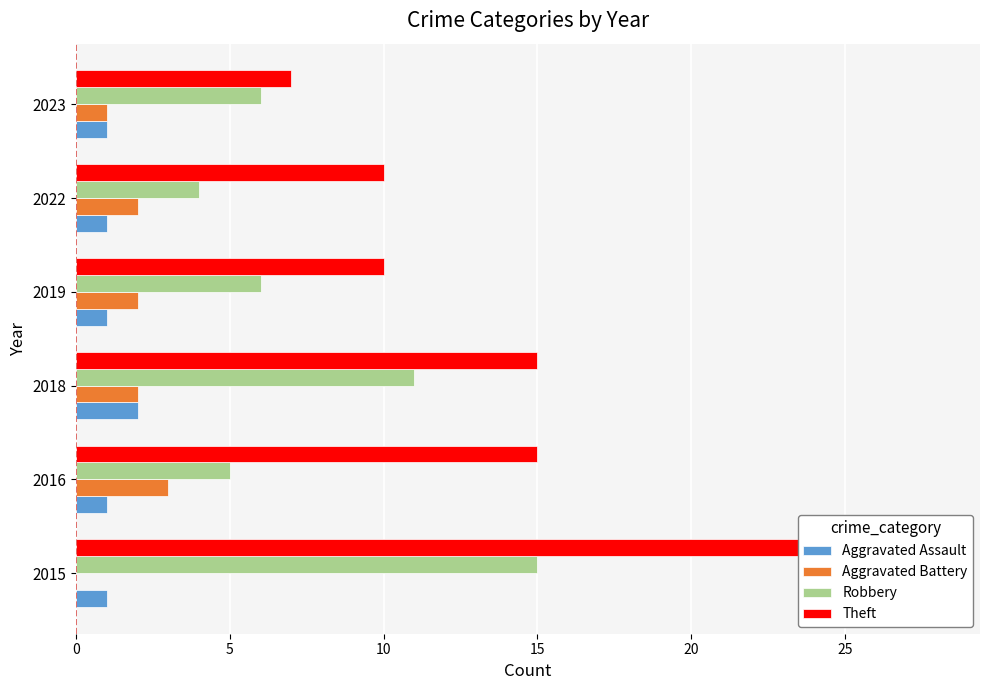

The Aggravated Assault series shows 1 at 2022. True or false?

True